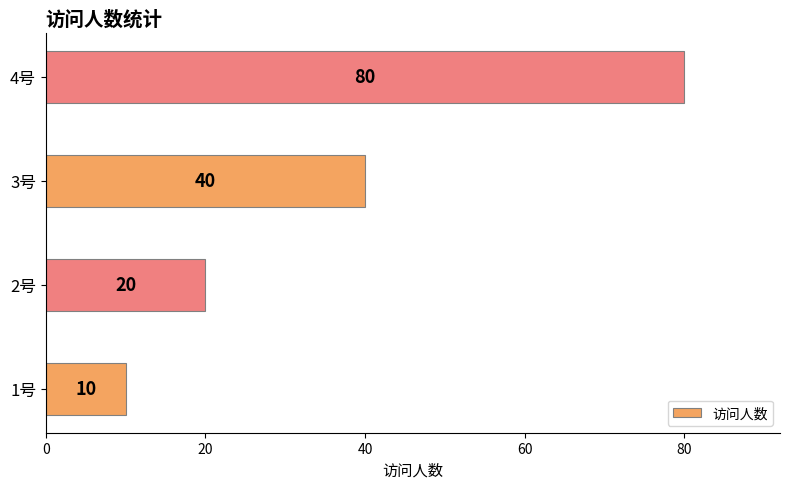

Reading bottom to top, list all the values displayed in this chart.

1号=10	2号=20	3号=40	4号=80